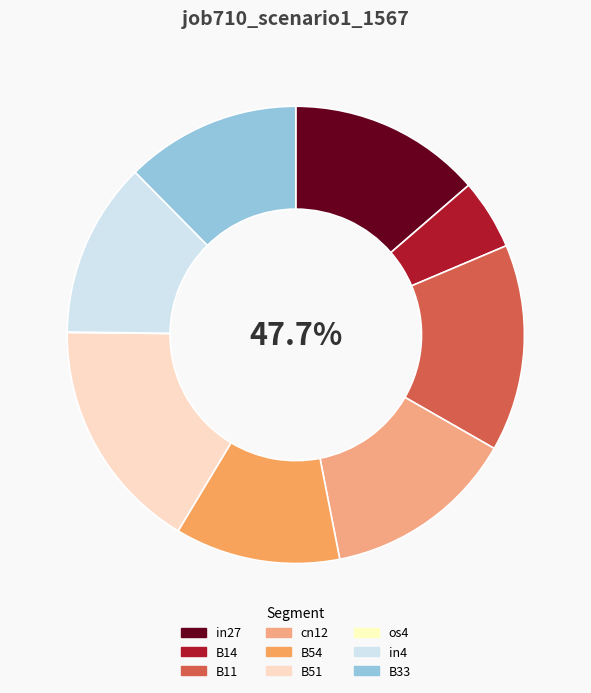

Rank the categories by value from highest to lowest.

B51, B11, in27, cn12, in4, B33, B54, B14, os4